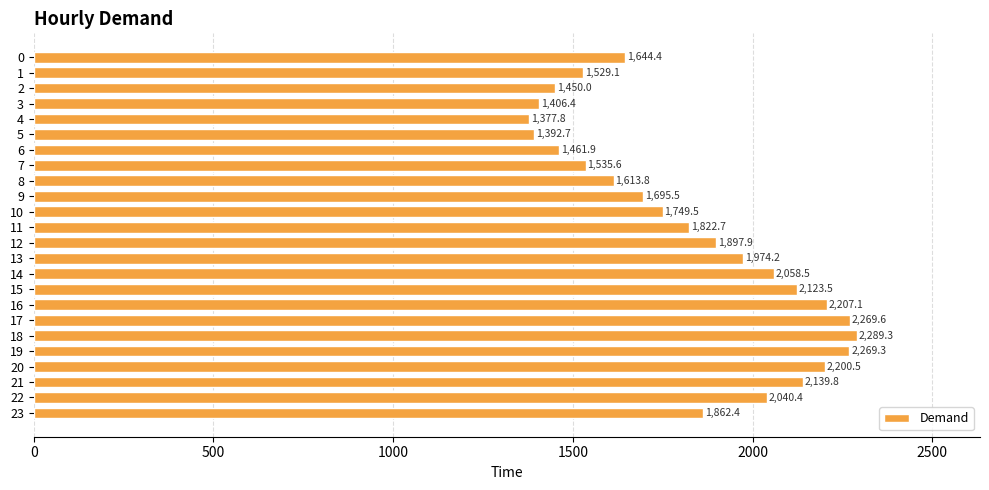

Count the number of categories in the chart.

24